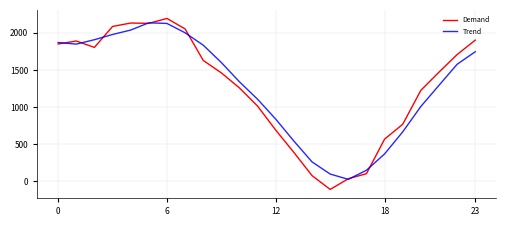

What is the highest value of the Demand series?

2194.0